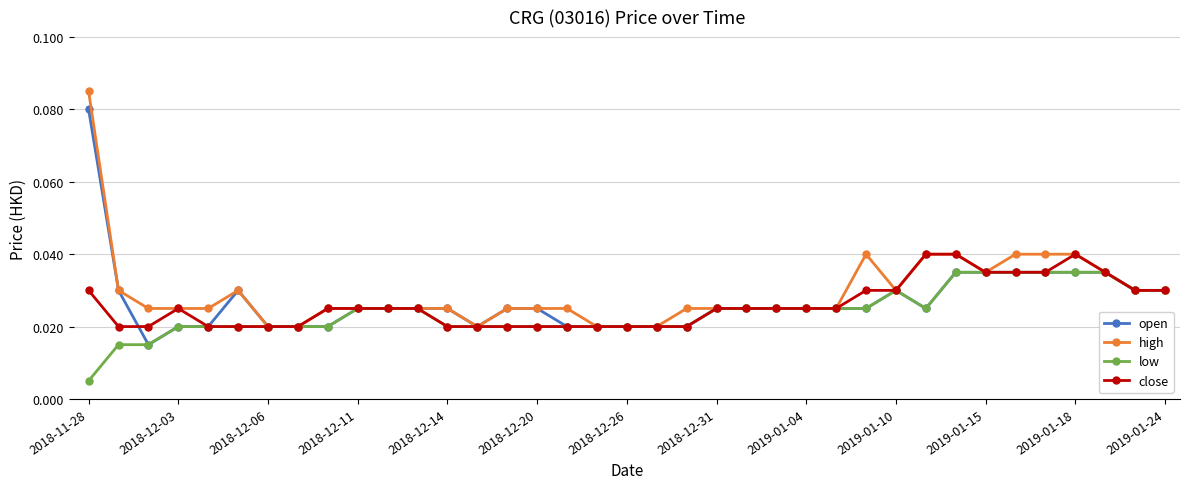

At how many categories does at least one series exceed 0?

37